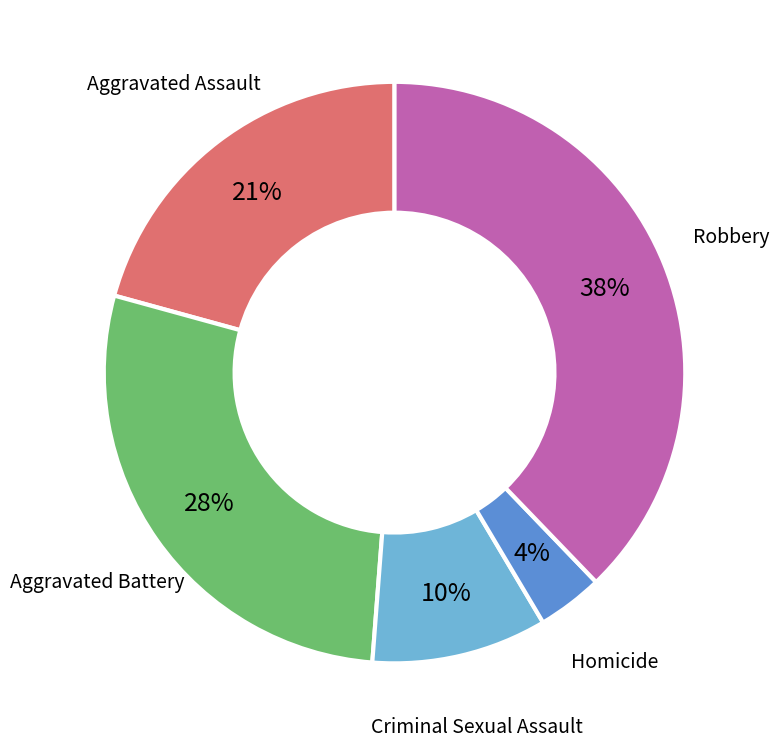

Is there any slice that represents more than half of the pie?

No